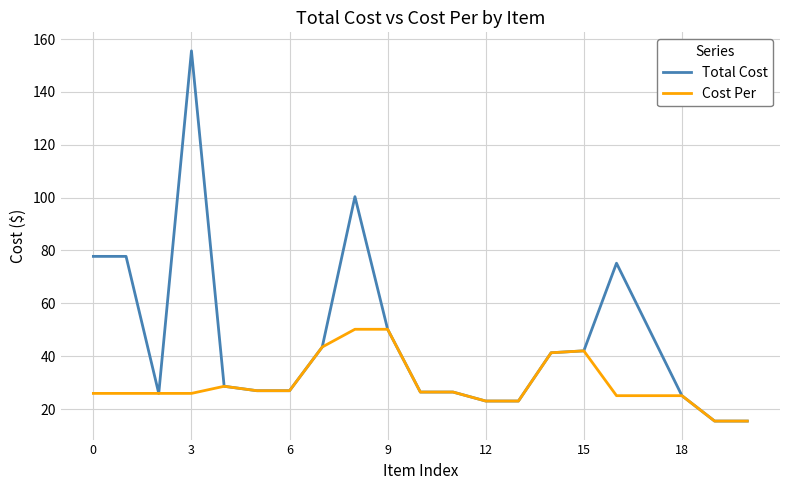

Which series has the widest spread of values?

Total Cost